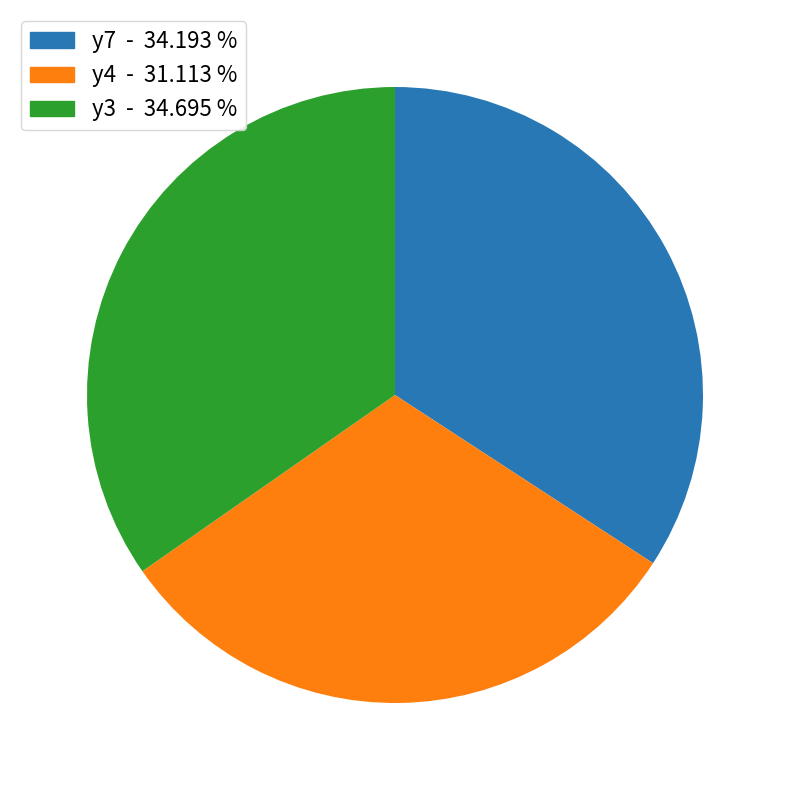

Rank the categories by value from lowest to highest.

y4, y7, y3